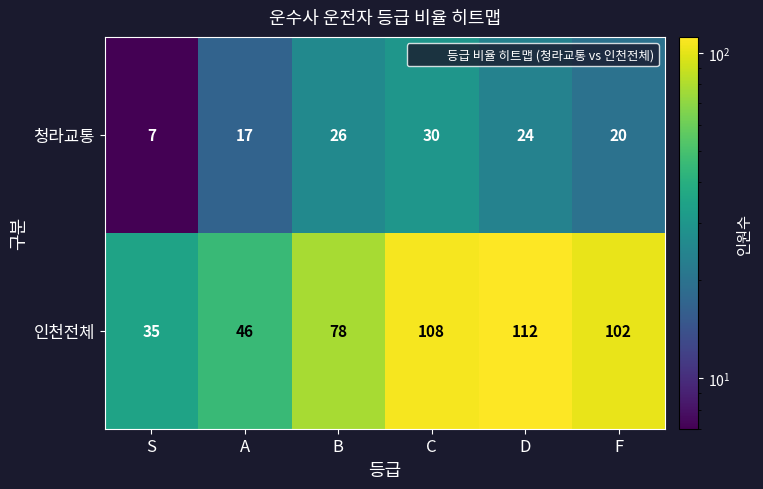

At which label does 청라교통 reach its minimum?

S